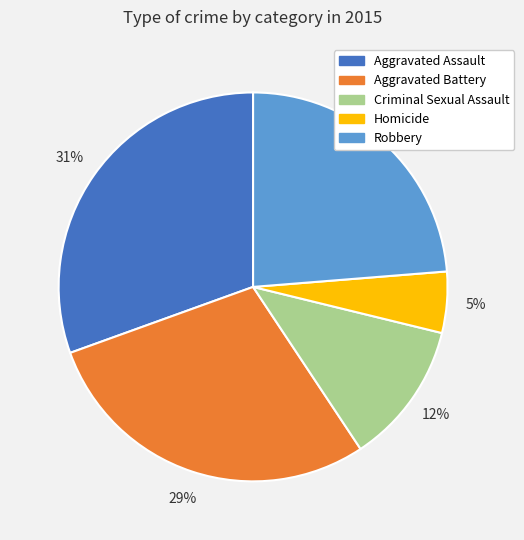

True or false: Aggravated Assault accounts for 25% of the total.

False